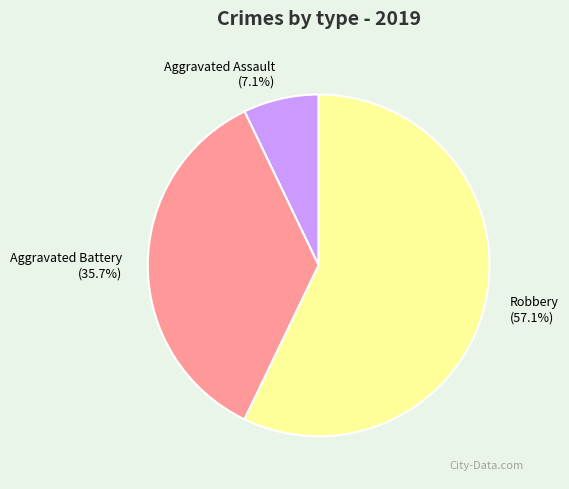

Does Aggravated Battery represent more than half of the total?

No